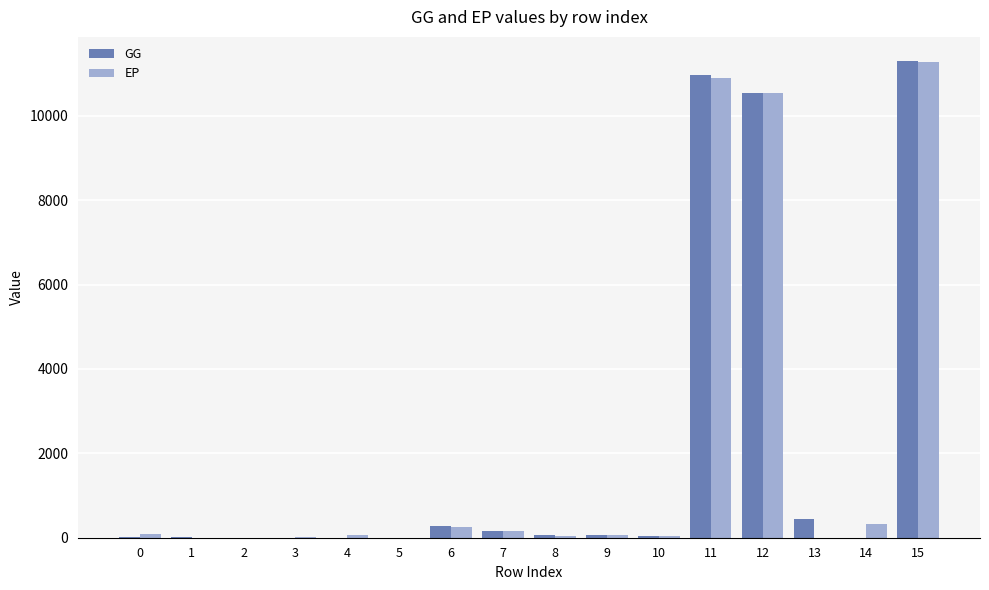

What are all the series names shown in the legend?

GG, EP